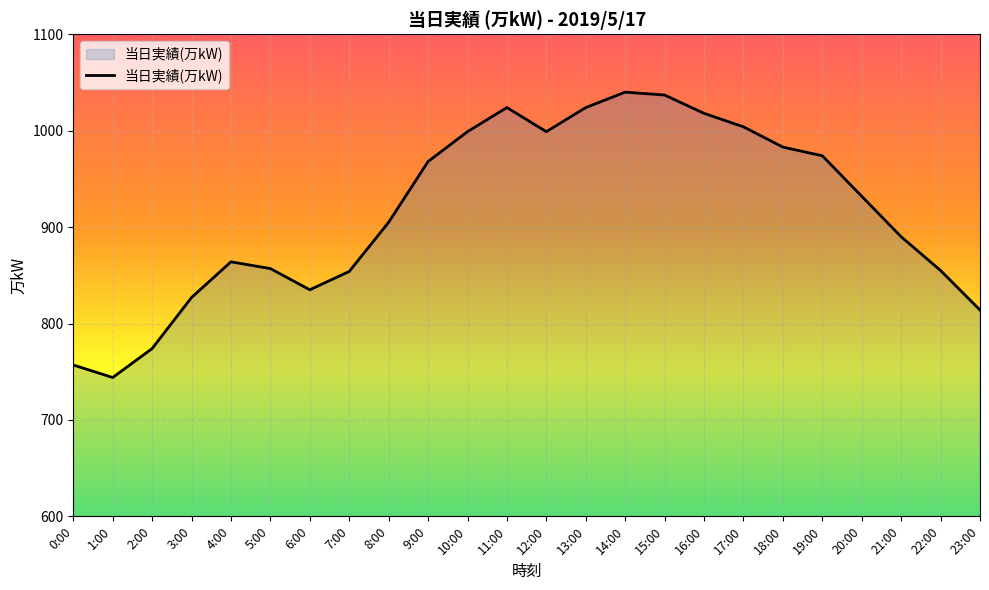

Read the value at 15:00, to the nearest 5.

1035